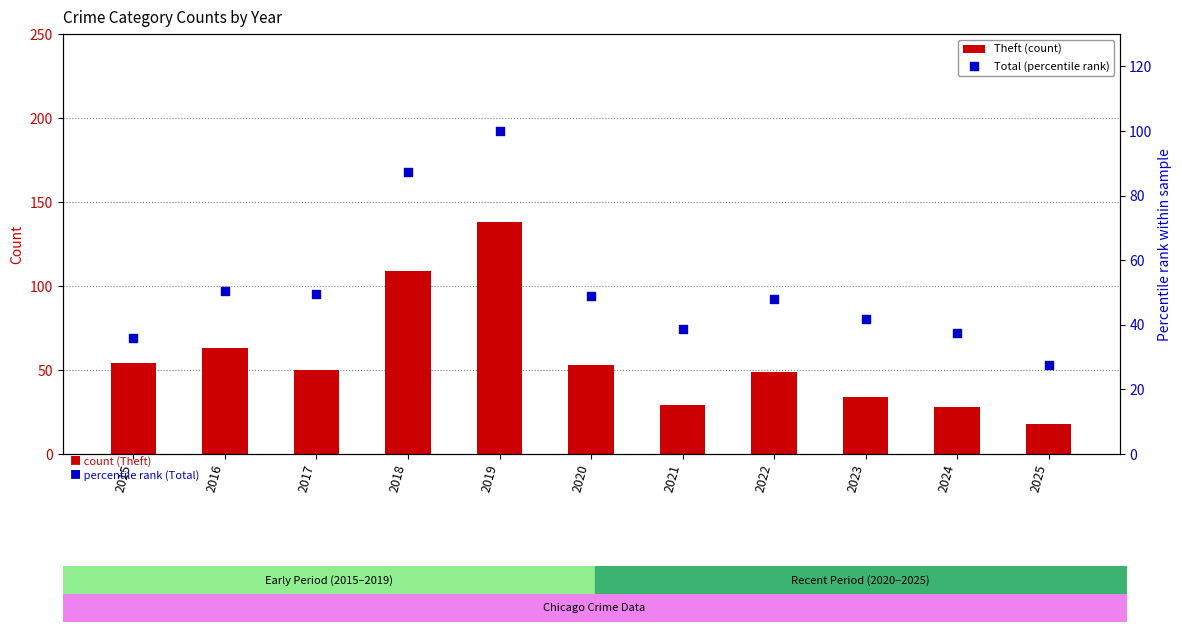

What are all the series names shown in the legend?

Theft (count), Total (percentile rank)